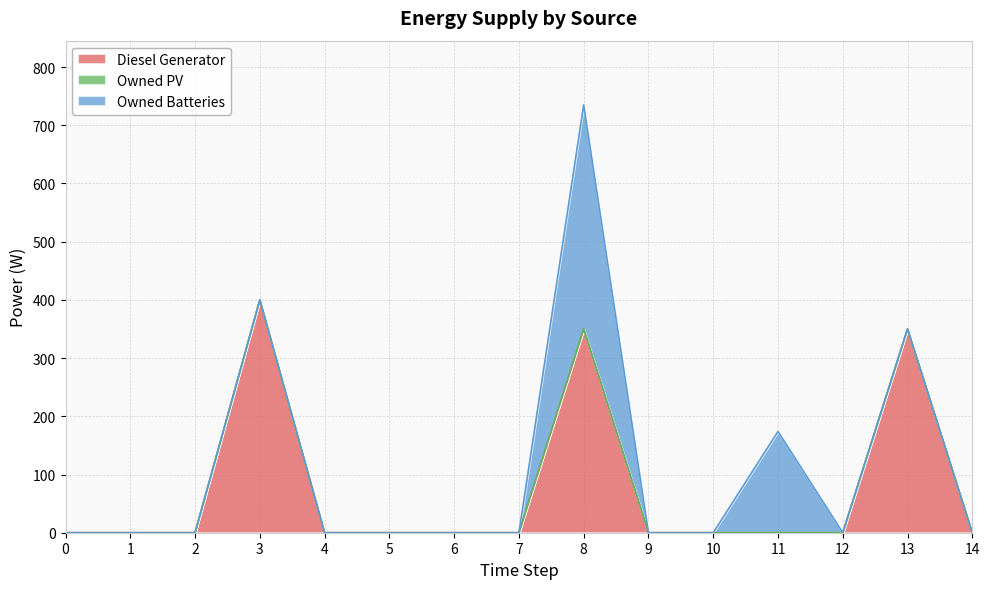

Does the chart display data point markers on the line(s)?

No